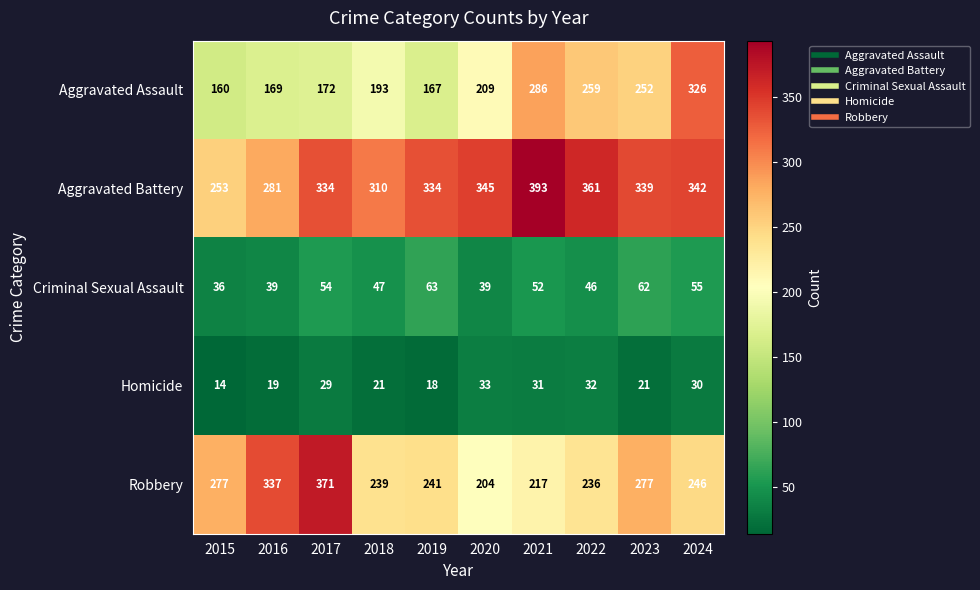

Which series changed the most between 2020 and 2021?

Aggravated Assault